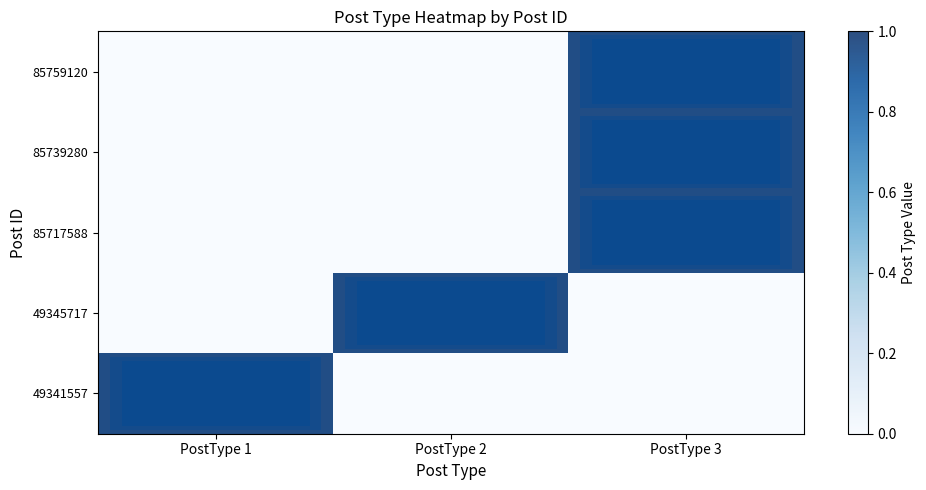

Reading left to right, transcribe all the data shown in this chart.

49341557: PostType 1=1	PostType 2=0	PostType 3=0
49345717: PostType 1=0	PostType 2=1	PostType 3=0
85717588: PostType 1=0	PostType 2=0	PostType 3=1
85739280: PostType 1=0	PostType 2=0	PostType 3=1
85759120: PostType 1=0	PostType 2=0	PostType 3=1